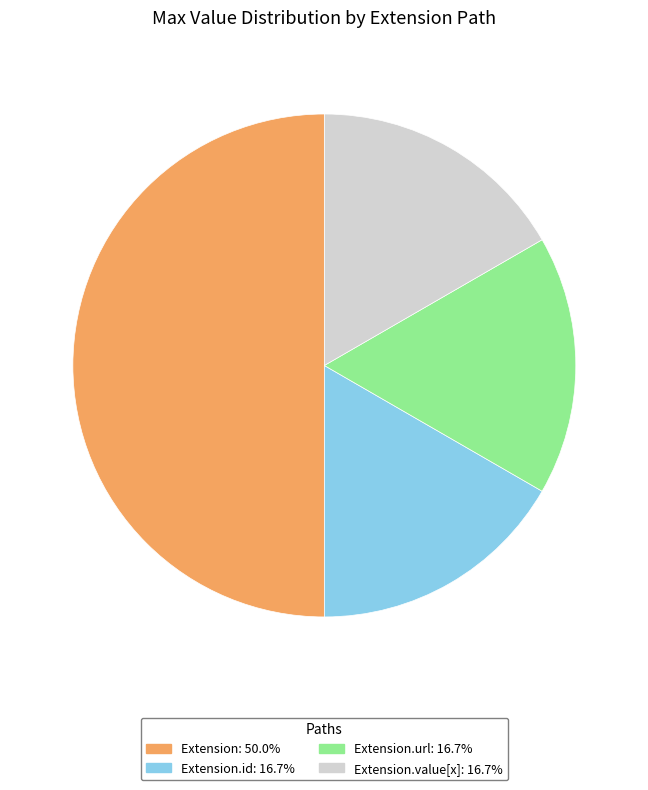

Does Extension.id: 16.7% account for over 50% of the chart?

No